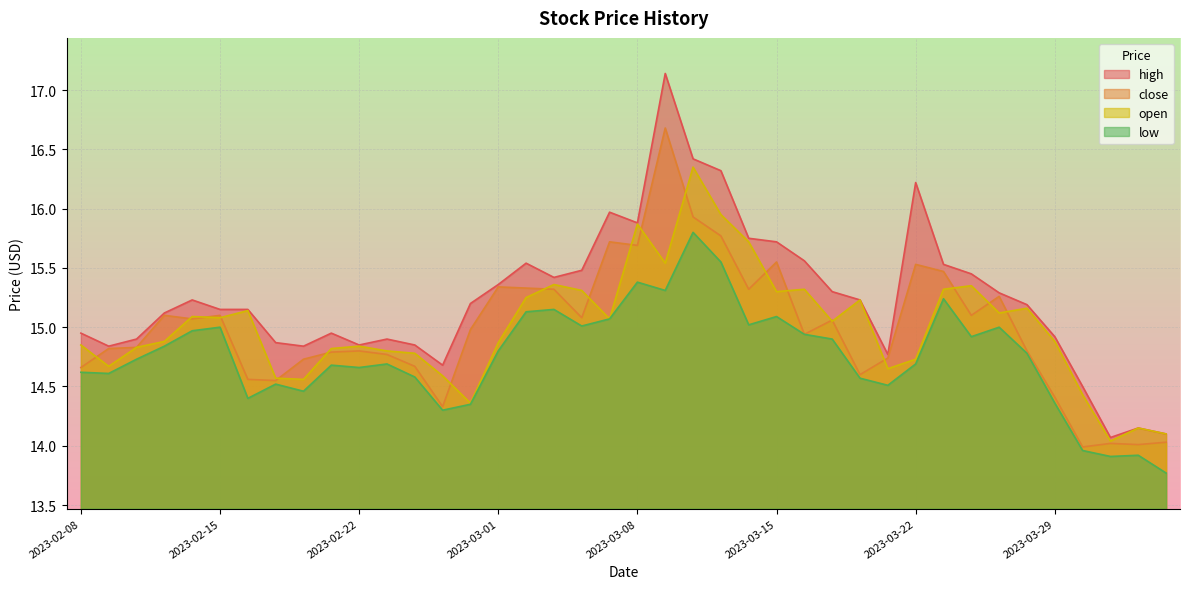

What is the maximum value shown in the chart?

17.1